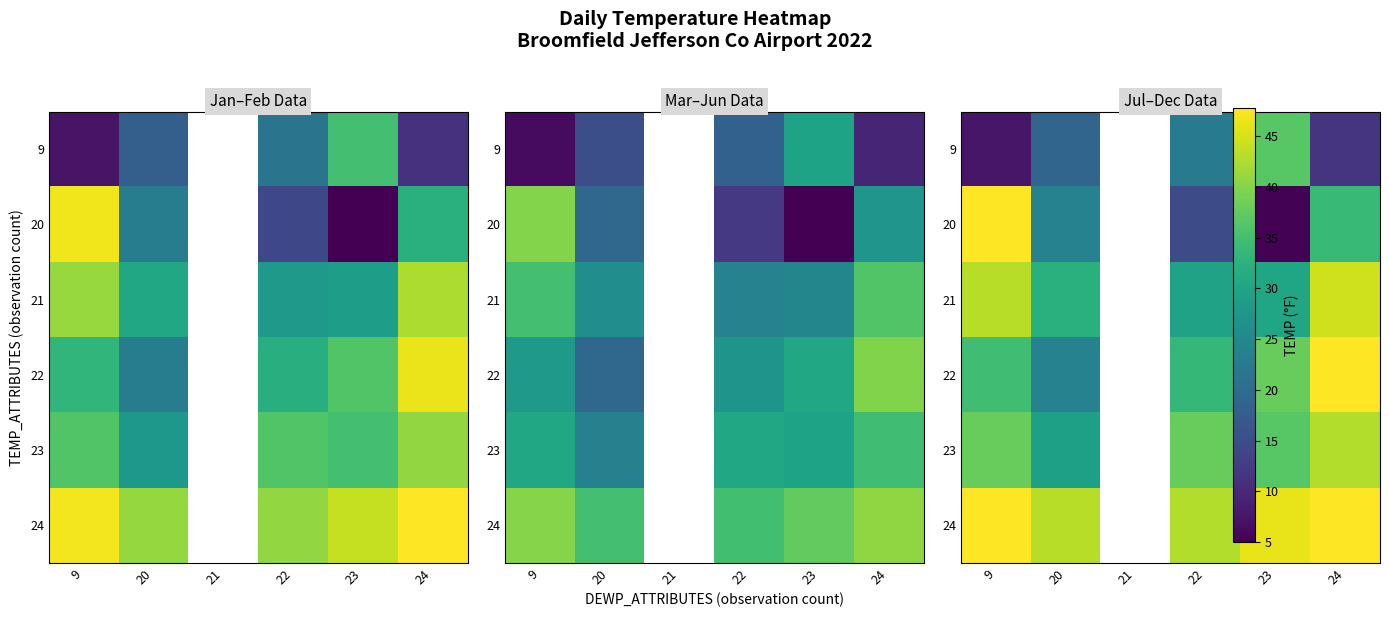

What is the smallest value displayed?

5.2